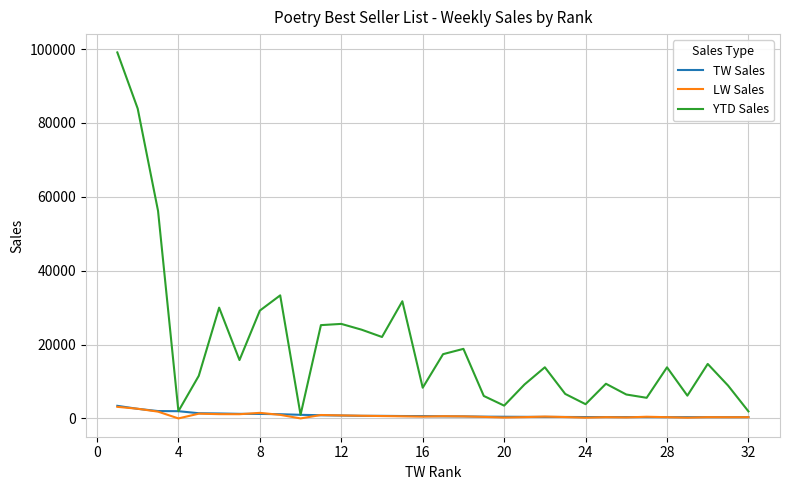

In YTD Sales, how many points are higher than both neighbors (excluding endpoints)?

9